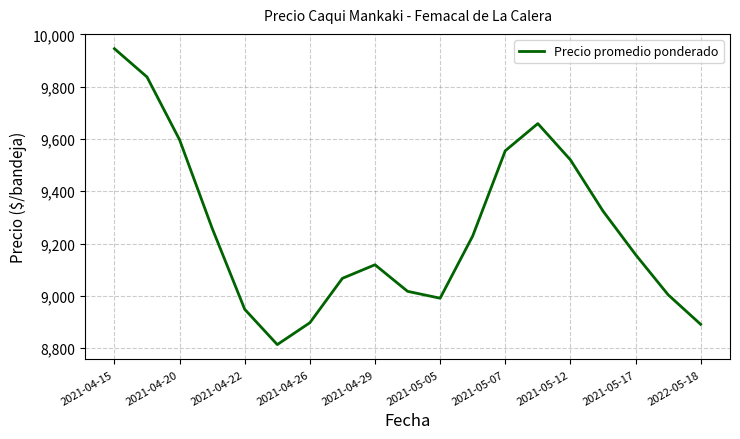

What is the greatest value displayed?

9945.5